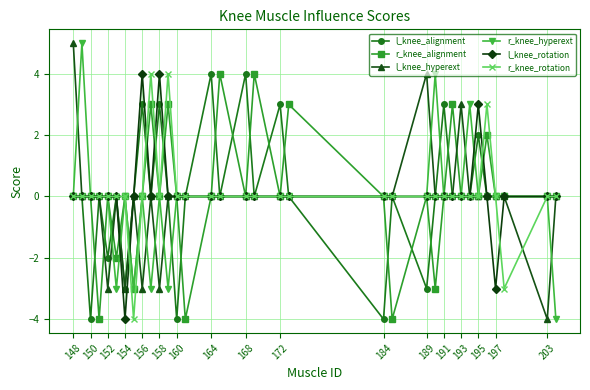

True or false: l_knee_hyperext has more than 2 points higher than both neighbors.

True